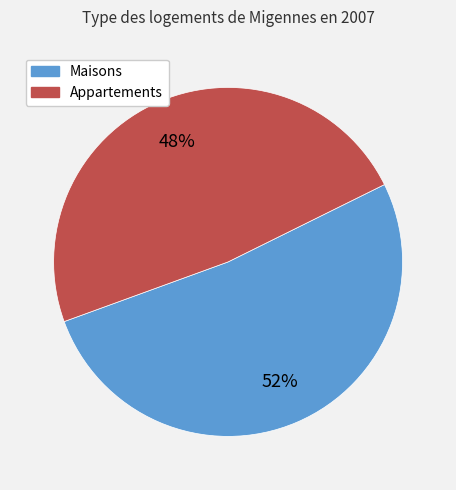

To the nearest percent, what is the difference between the largest and smallest slice percentages?

4%